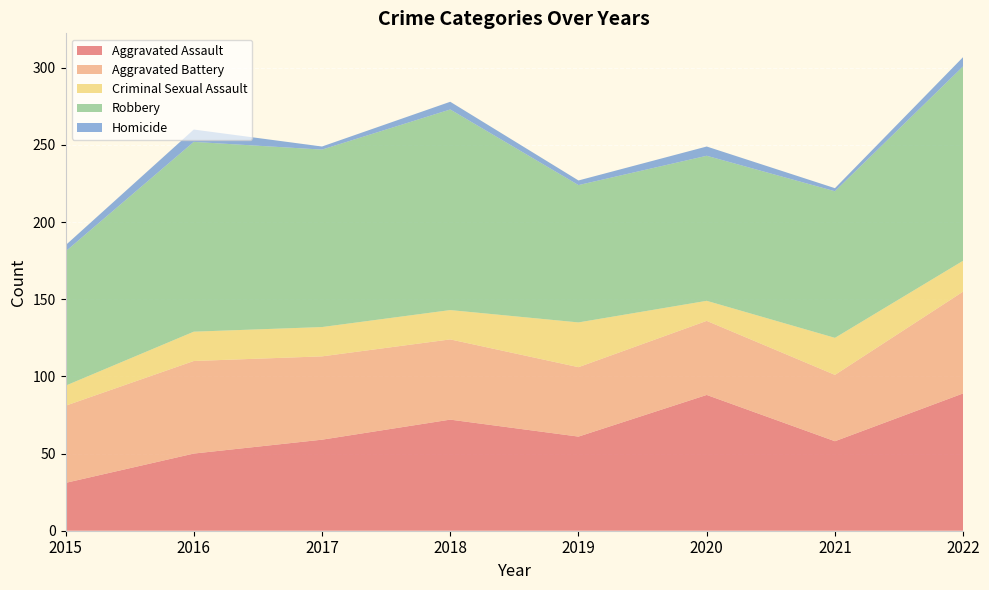

Reading left to right, what are all the values shown in this chart?

Aggravated Assault: 31	50	59	72	61	88	58	89
Aggravated Battery: 50	60	54	52	45	48	43	66
Criminal Sexual Assault: 13	19	19	19	29	13	24	20
Robbery: 87	123	115	130	89	94	95	126
Homicide: 4	8	2	5	3	6	2	6